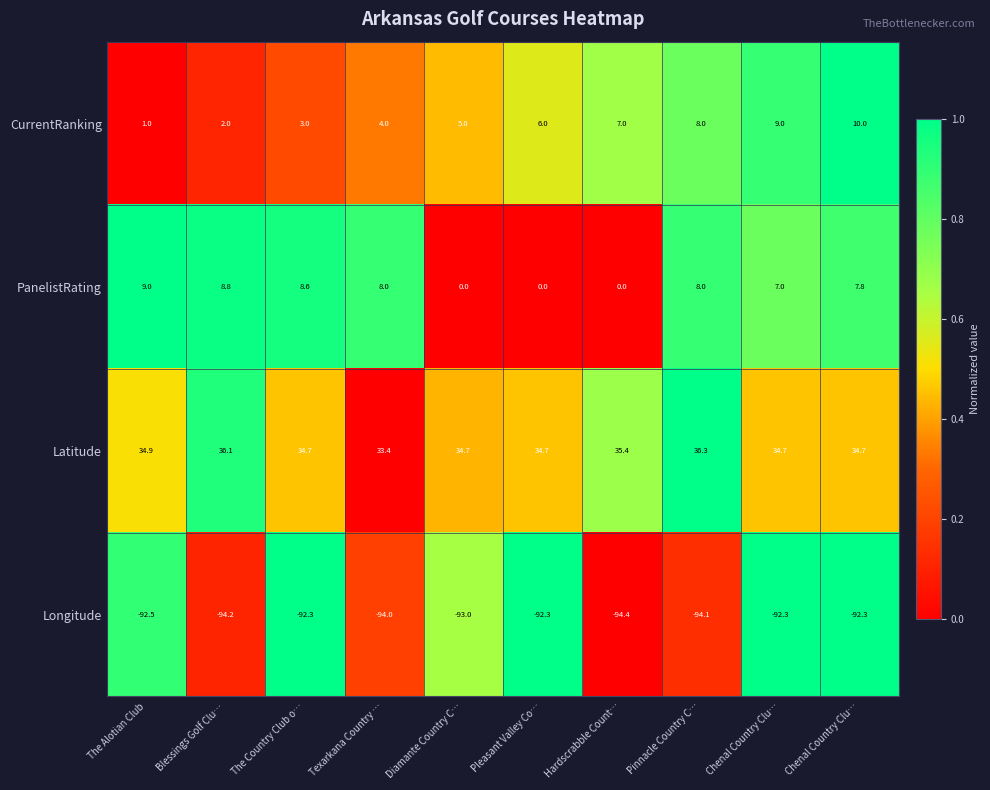

How many data points in Latitude are less than 34?

1